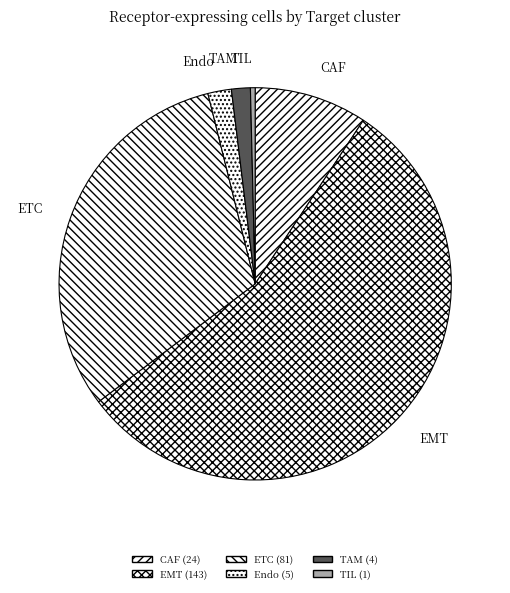

Which category has the biggest portion of the pie?

EMT